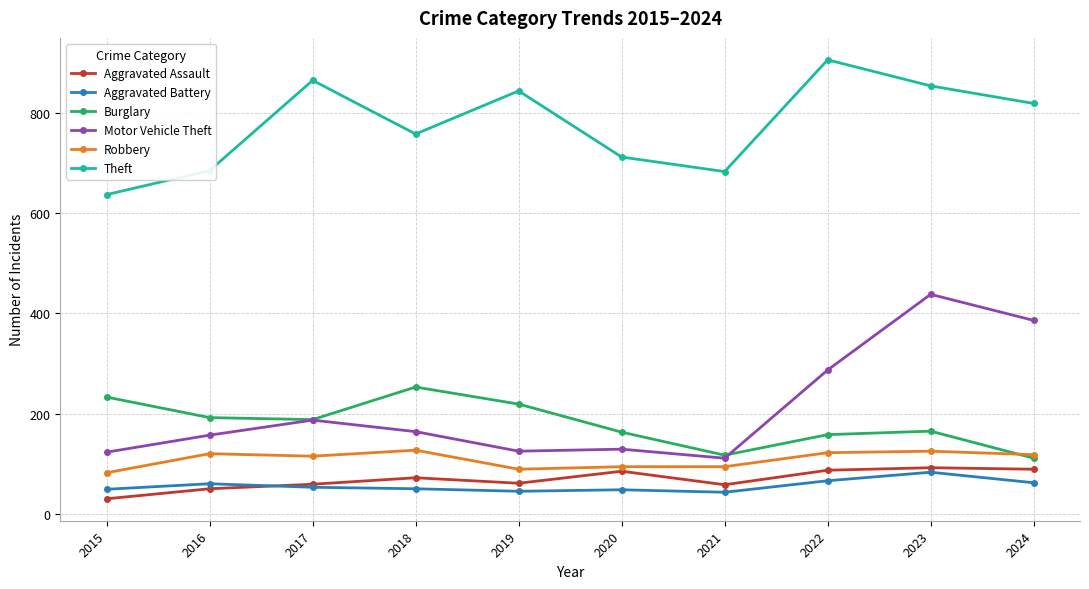

Which category has the highest value in the Motor Vehicle Theft series?

2023